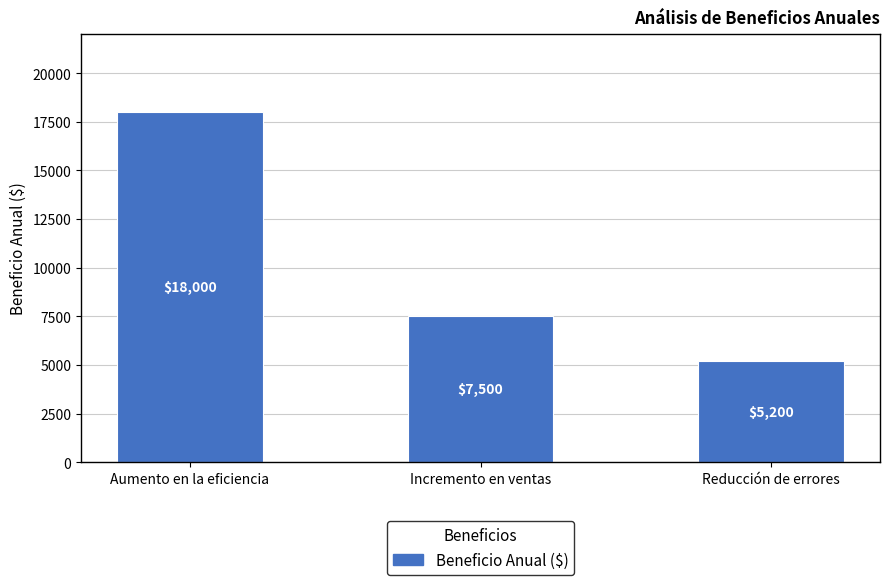

Between Reducción de errores and Incremento en ventas, which is larger?

Incremento en ventas